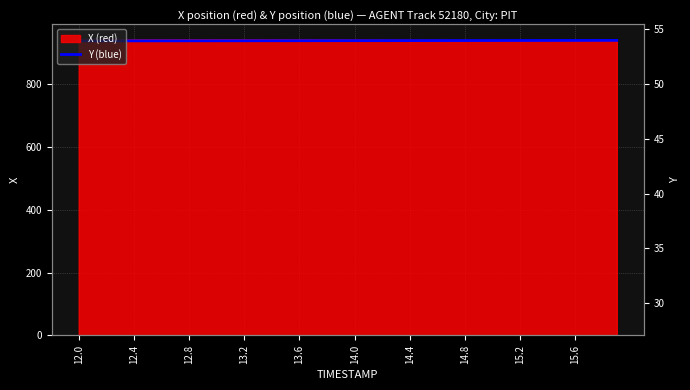

At which category does the chart reach its minimum across all series?

12.0